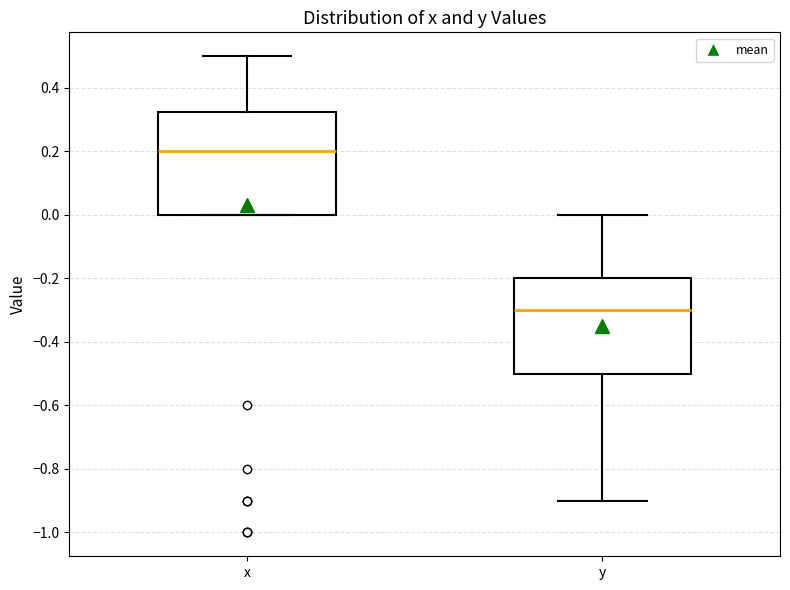

Comparing the boxes themselves (not the whiskers), which one is the tallest?

x